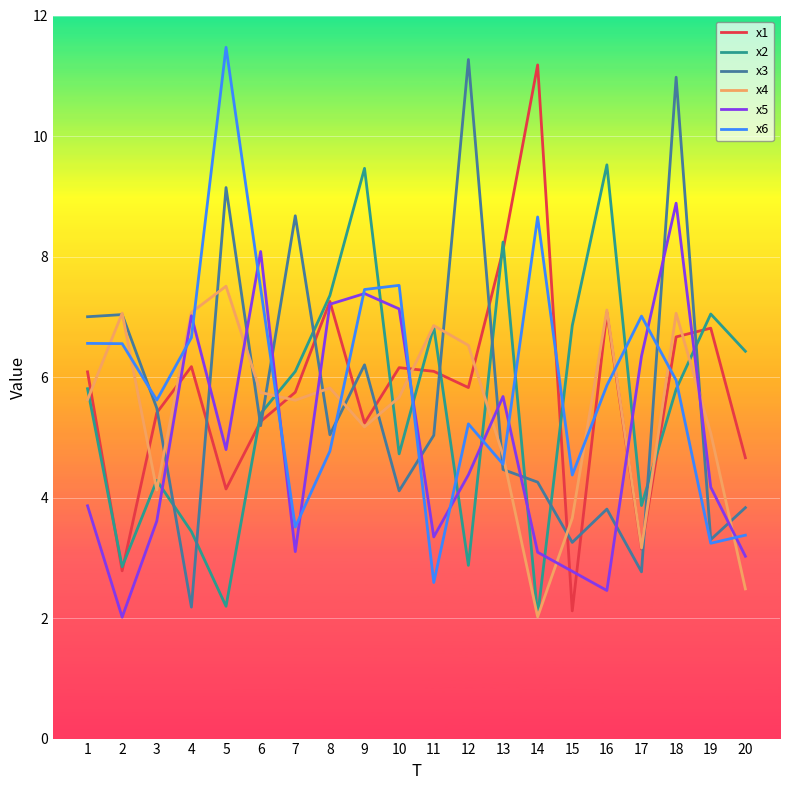

How many values in the x6 series exceed 5?

13